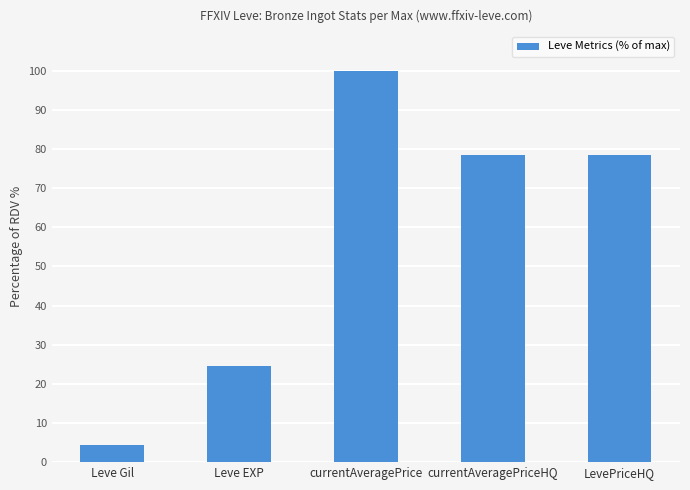

Reading right to left, transcribe all the data shown in this chart.

LevePriceHQ=78.5	currentAveragePriceHQ=78.5	currentAveragePrice=100.0	Leve EXP=24.5	Leve Gil=4.4